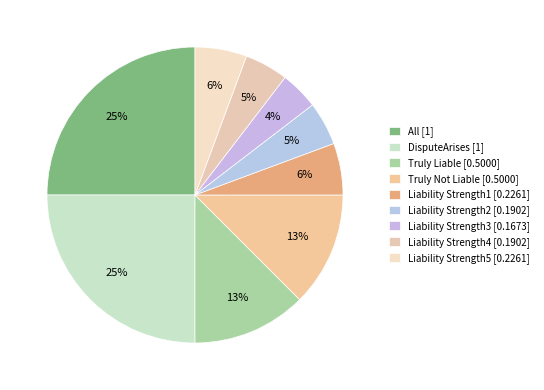

Count the number of slices in the pie.

9